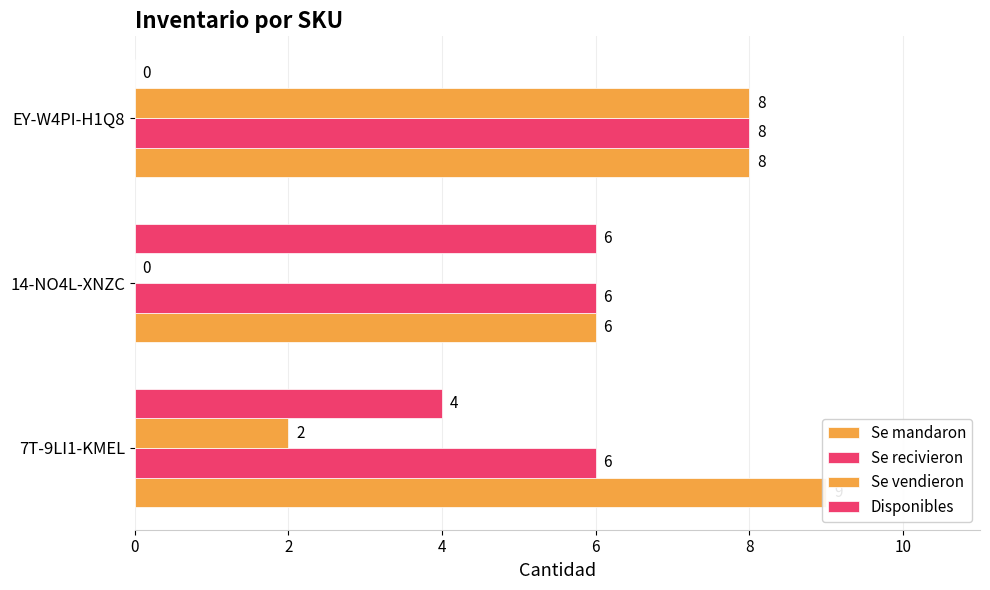

What is the value of the Se mandaron bar at the 2nd from the left?

6